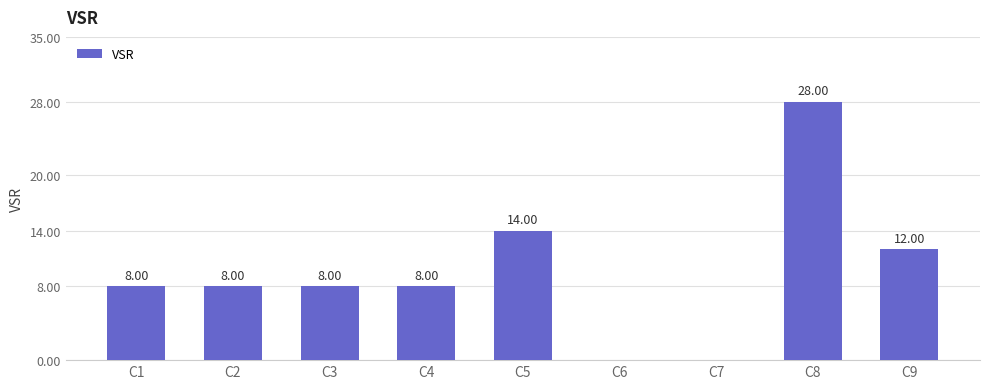

What is the sum of all values?

86